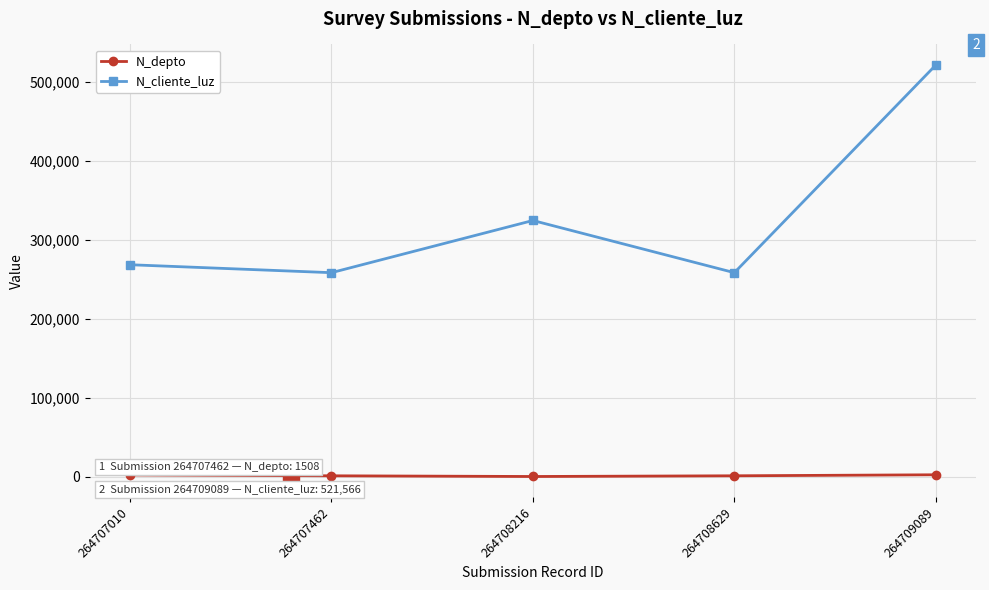

What is the difference between the second highest and minimum values in the N_cliente_luz series?

66069